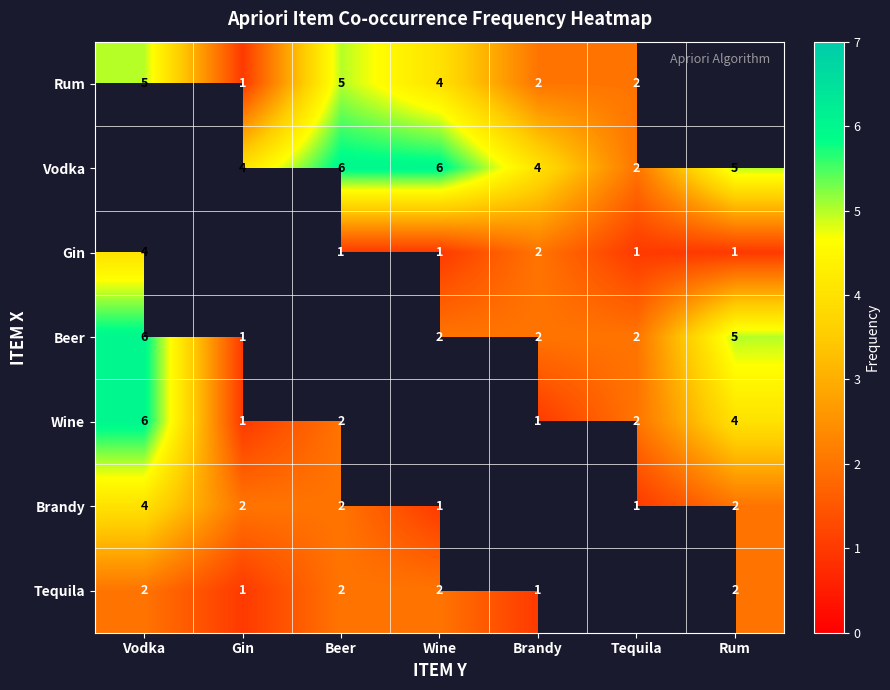

Is the value of Beer at Brandy greater than the value of Tequila at Brandy?

Yes